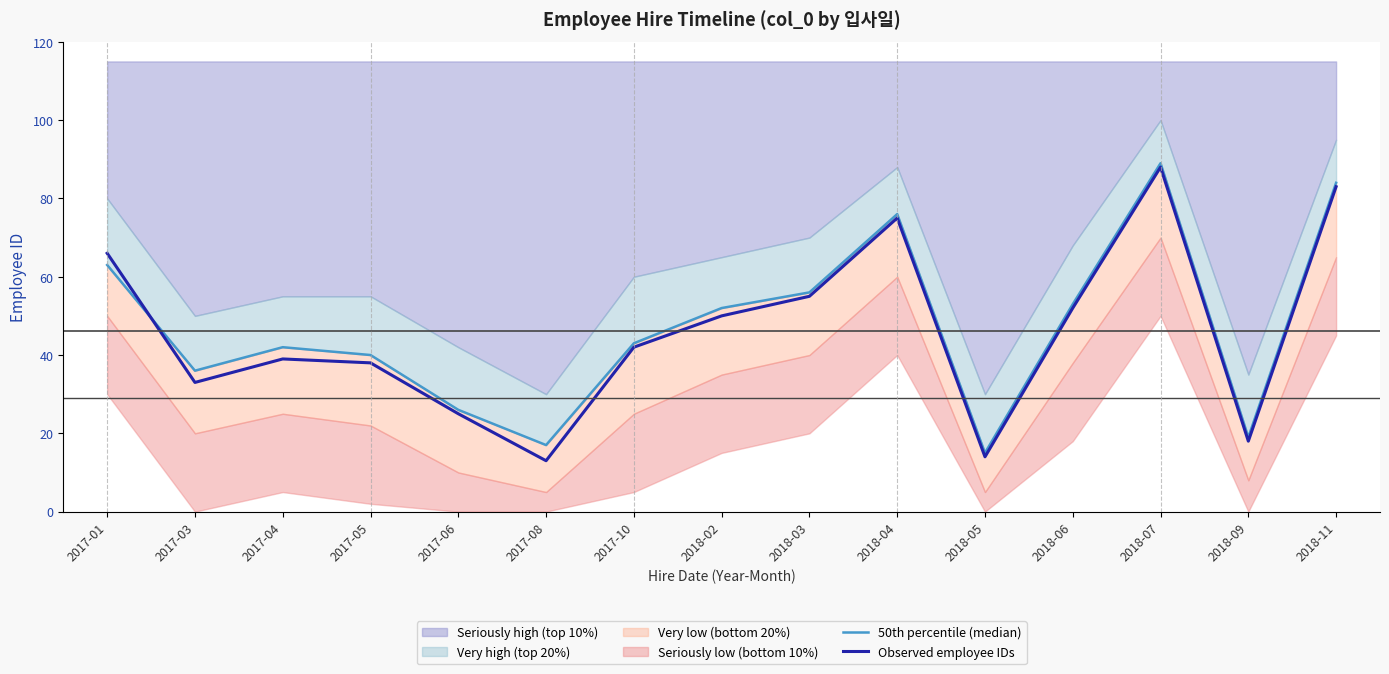

Where does the 50th percentile (median) series first go above 43?

2017-01